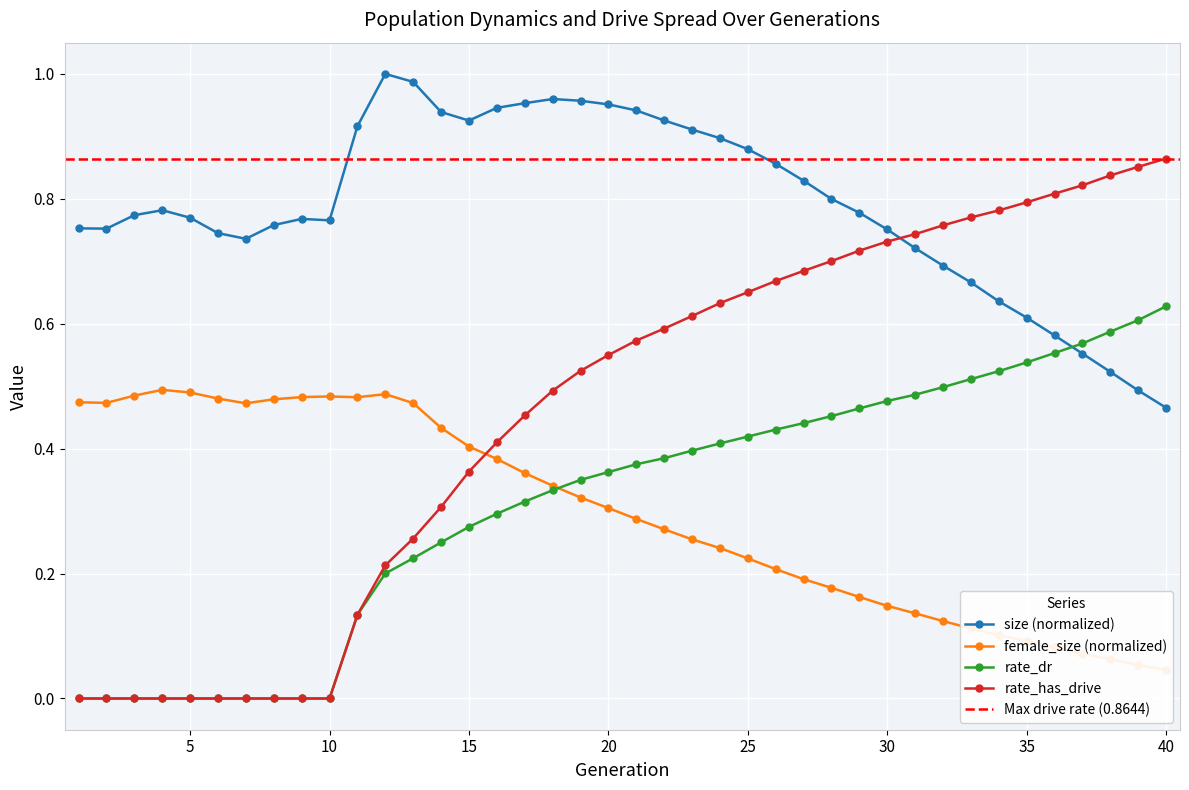

How many lines are shown in the chart?

4